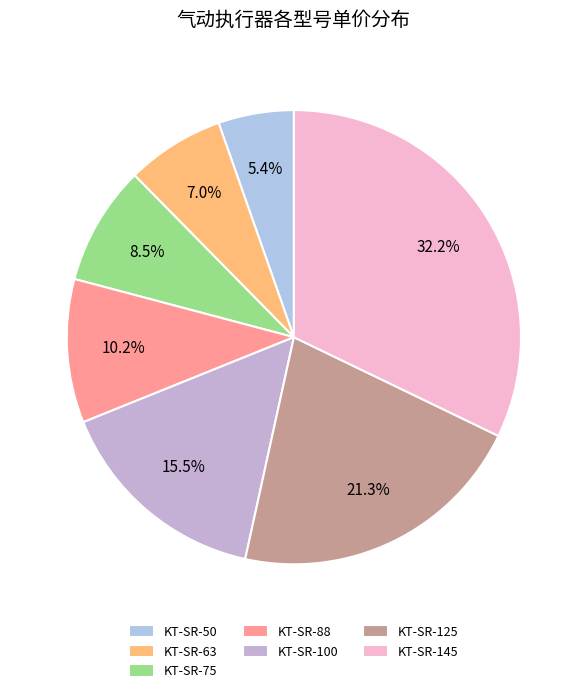

Do KT-SR-63 and KT-SR-125 together represent more than half of the pie?

No